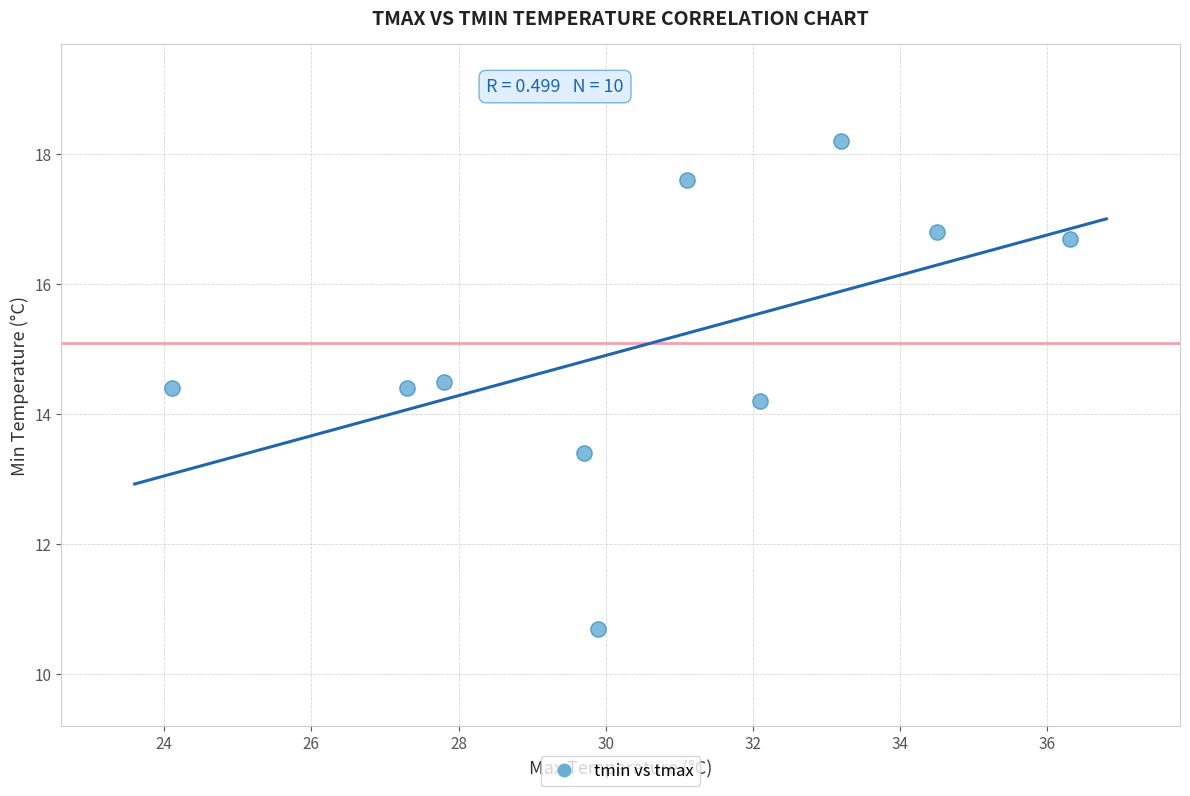

What is the average Y value?

15.1